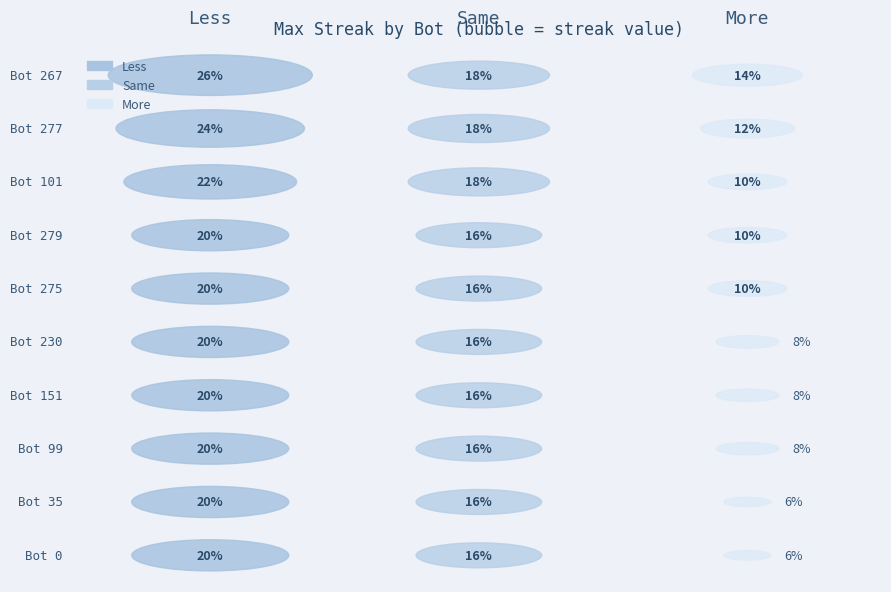

What position from the right is Bot 35?

2